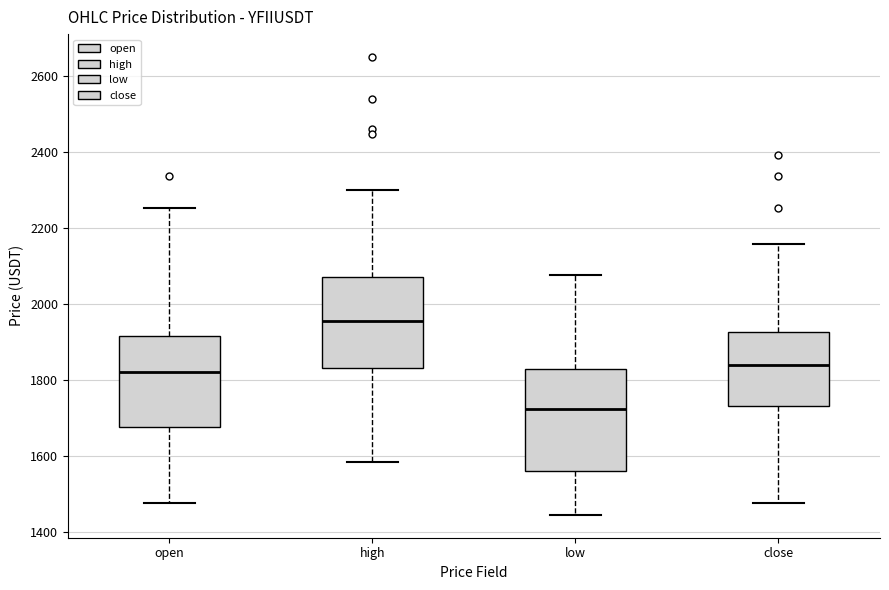

Reading left to right, transcribe this box plot: for each box, give where its median line is, the range the box spans, and where its two whiskers end, as read against the y-axis. The values are not printed on the chart, so give them approximately, as read against the axis.

open: median 1820, box 1680 to 1920, whiskers 1480 to 2260
high: median 1960, box 1840 to 2080, whiskers 1580 to 2300
low: median 1720, box 1560 to 1820, whiskers 1440 to 2080
close: median 1840, box 1720 to 1920, whiskers 1480 to 2160